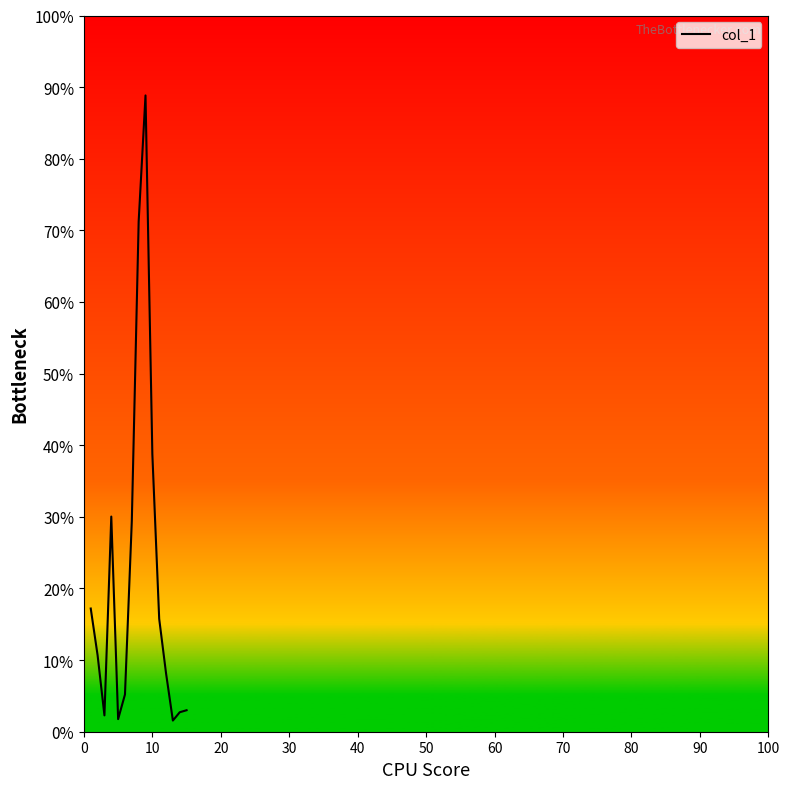

Does the chart display data point markers on the line(s)?

No